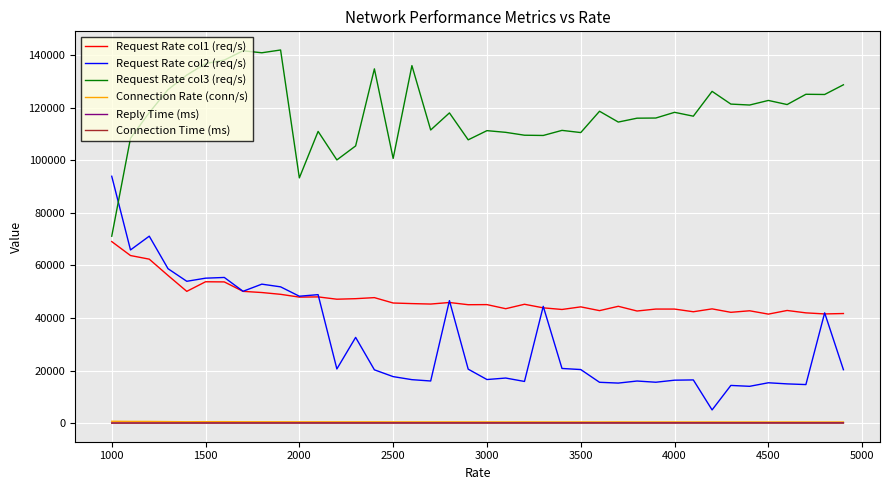

What is the minimum value for Request Rate col1 (req/s)?

41482.3